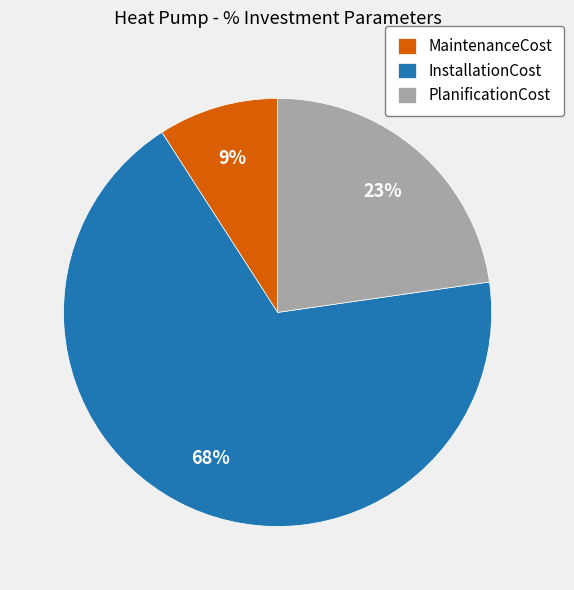

Rank the categories by value from lowest to highest.

MaintenanceCost, PlanificationCost, InstallationCost